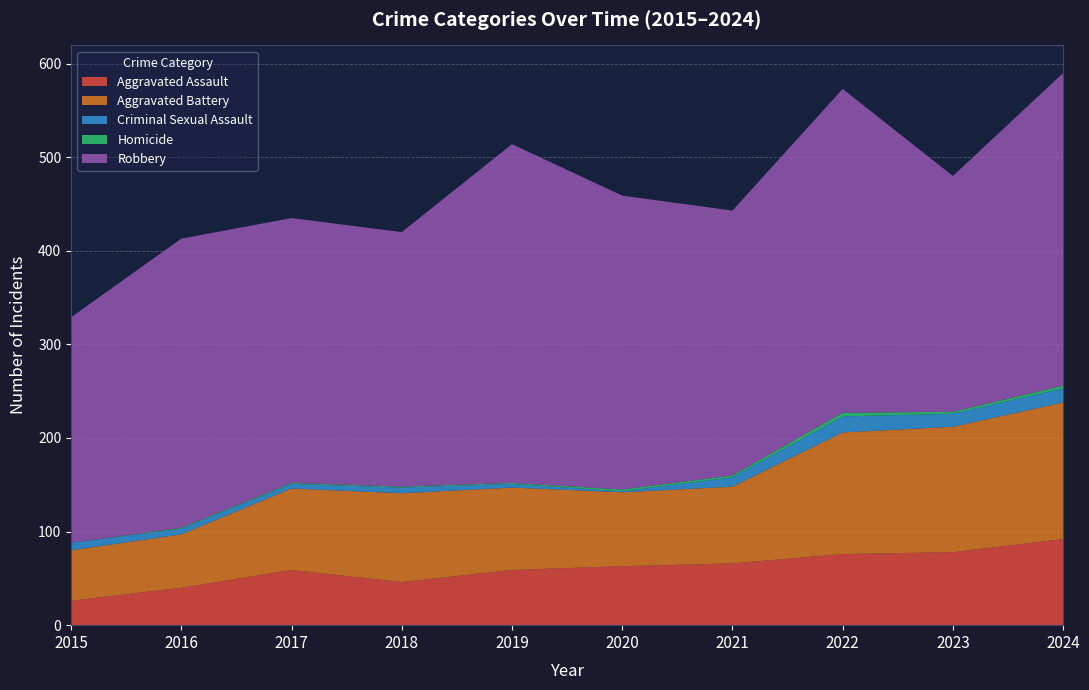

Reading right to left, transcribe all the data shown in this chart.

Aggravated Assault: 92	78	76	66	63	59	46	59	40	26
Aggravated Battery: 146	134	130	82	79	88	95	87	57	54
Criminal Sexual Assault: 15	14	17	10	1	4	6	5	6	8
Homicide: 3	2	4	2	2	1	1	1	1	0
Robbery: 334	252	346	283	314	362	272	283	309	241